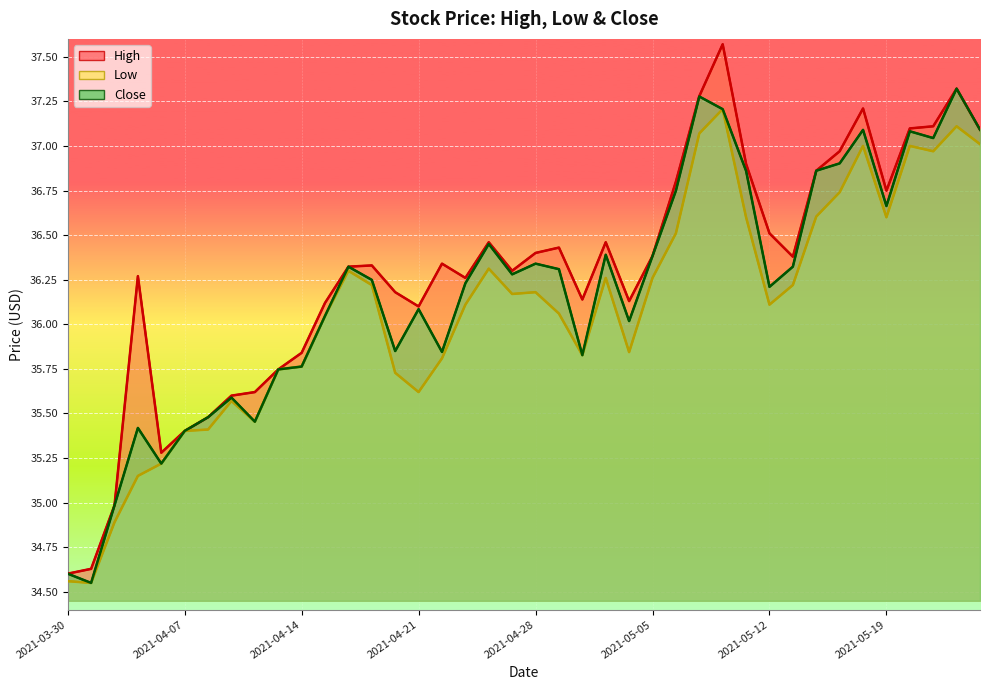

What is the total value across all series at 2021-05-19?

110.0